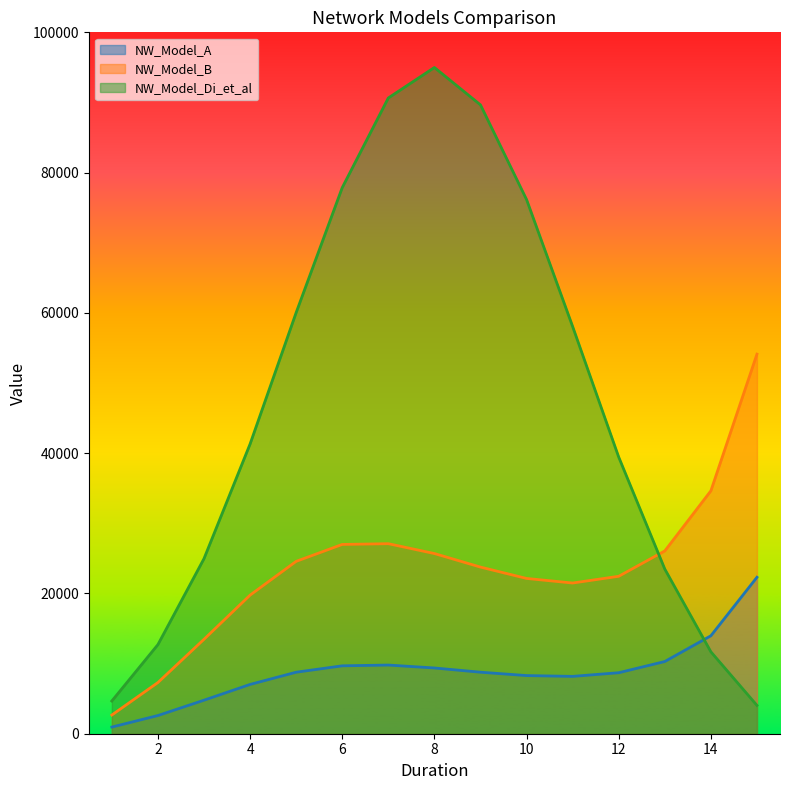

The NW_Model_A series shows 3198.7 at 4. True or false?

False